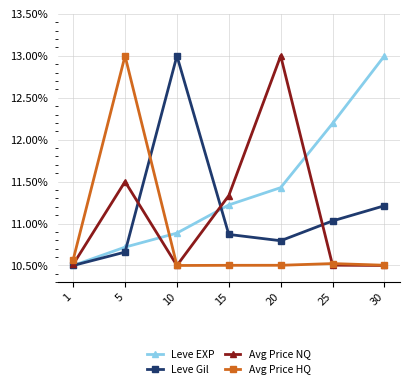

At how many categories does at least one series exceed 0?

7